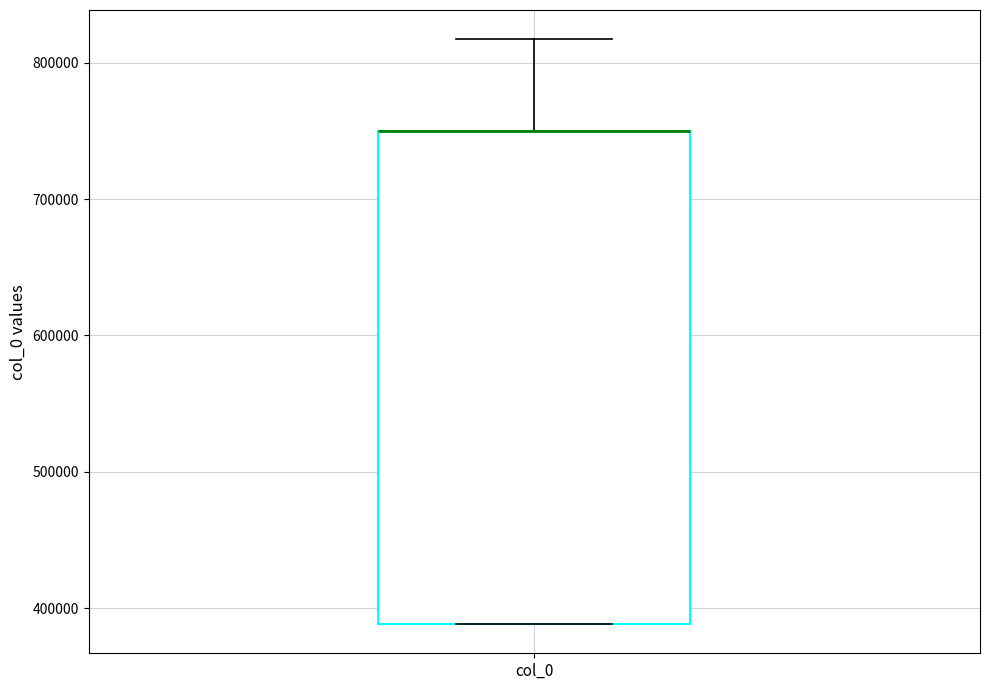

Transcribe this box plot: give where the median line is, the range the box spans, and where the two whiskers end, as read against the y-axis. The values are not printed on the chart, so give them approximately, as read against the axis.

median 750000 (drawn on the box's upper edge), box 390000 to 750000, whiskers 390000 to 820000